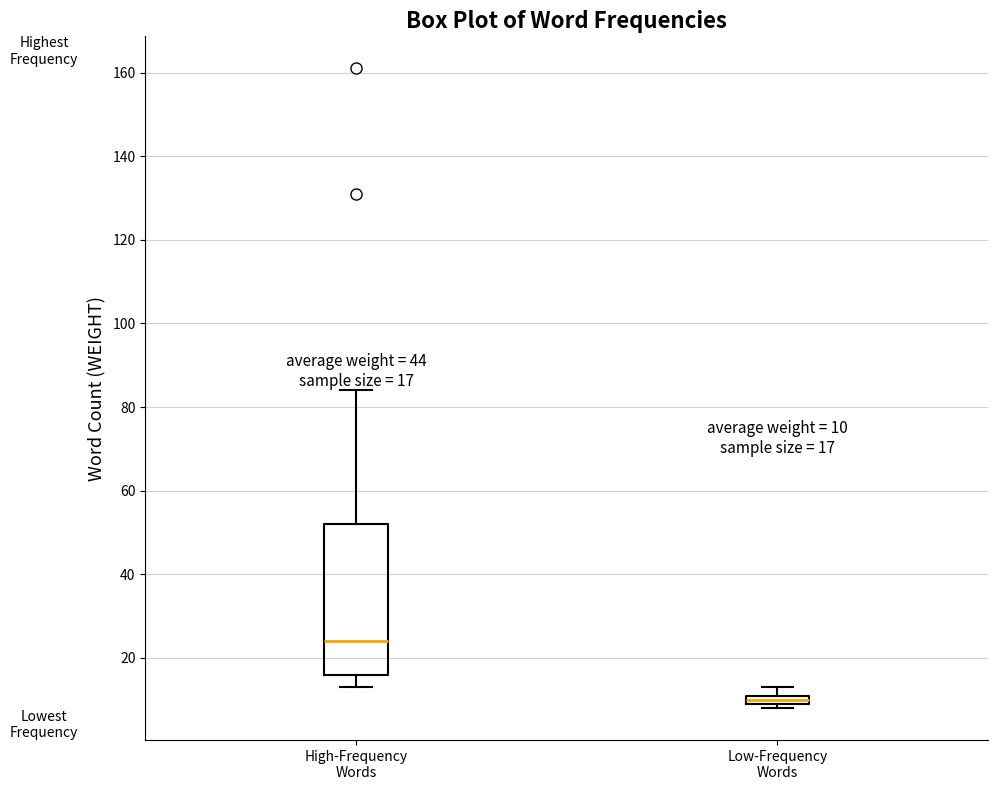

Which box has the highest median line?

High-Frequency Words